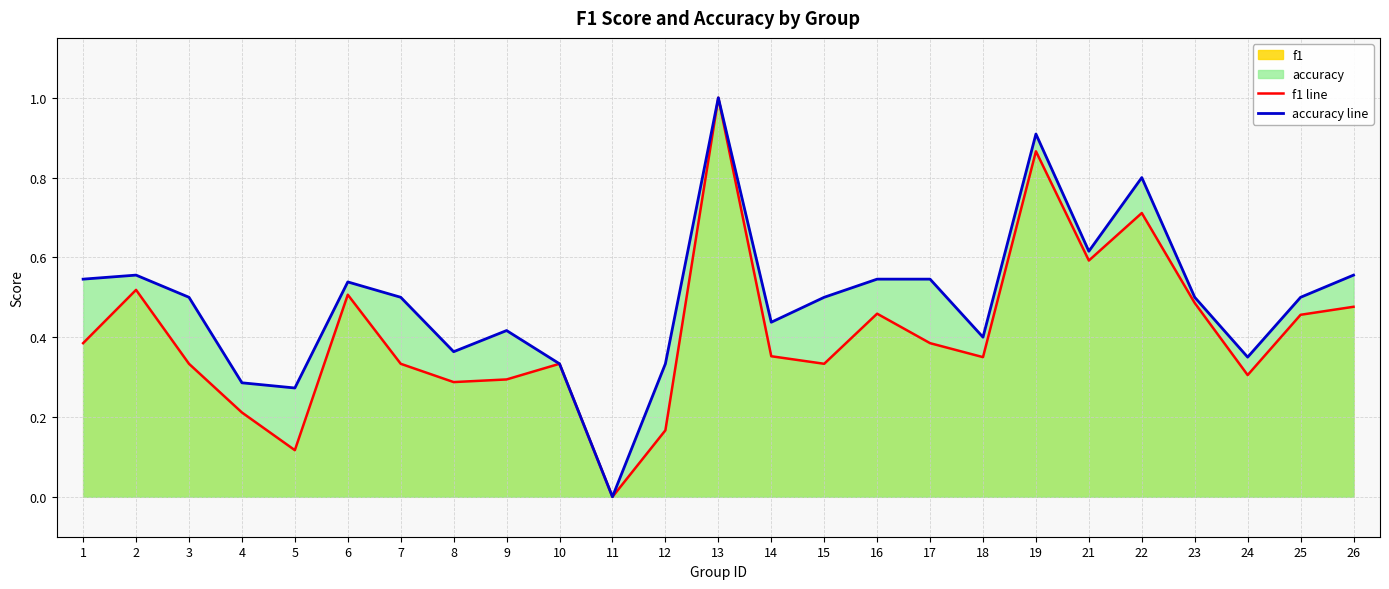

What is the sum of all f1 line values?

10.3